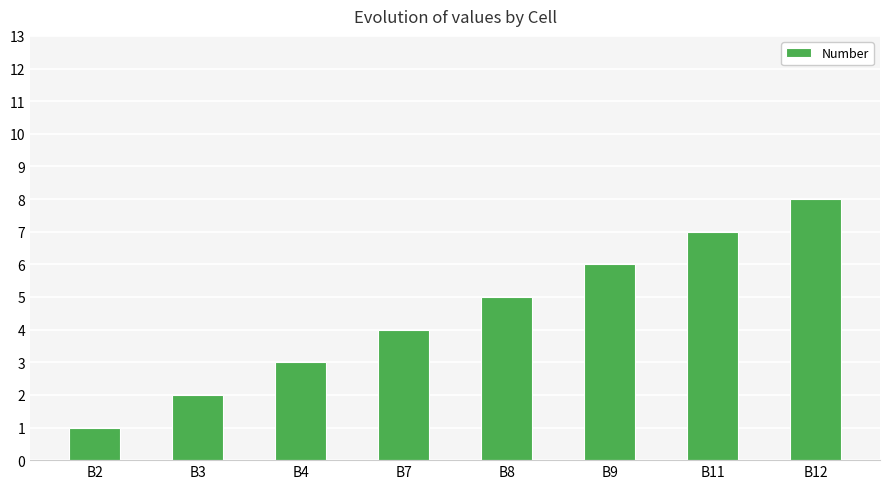

What is the ratio of the value at B2 to the value at B8?

0.2